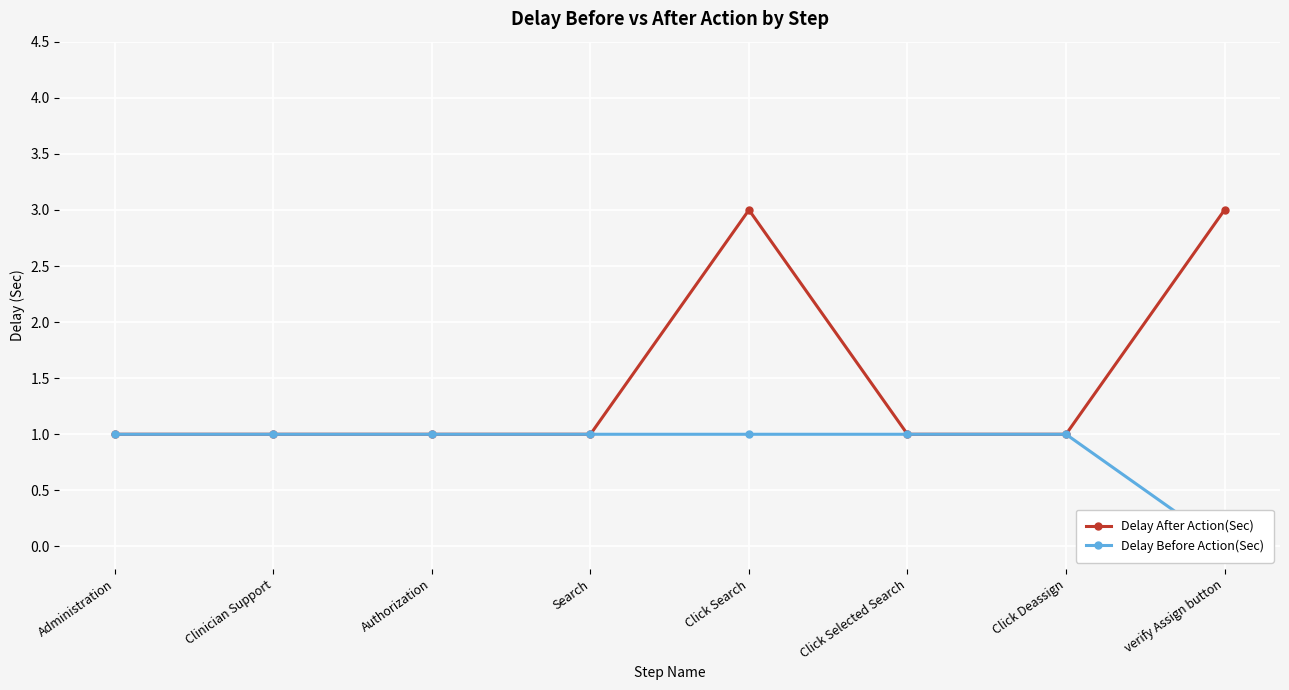

Reading left to right, extract all data points from this chart.

Delay After Action(Sec): 1	1	1	1	3	1	1	3
Delay Before Action(Sec): 1	1	1	1	1	1	1	0